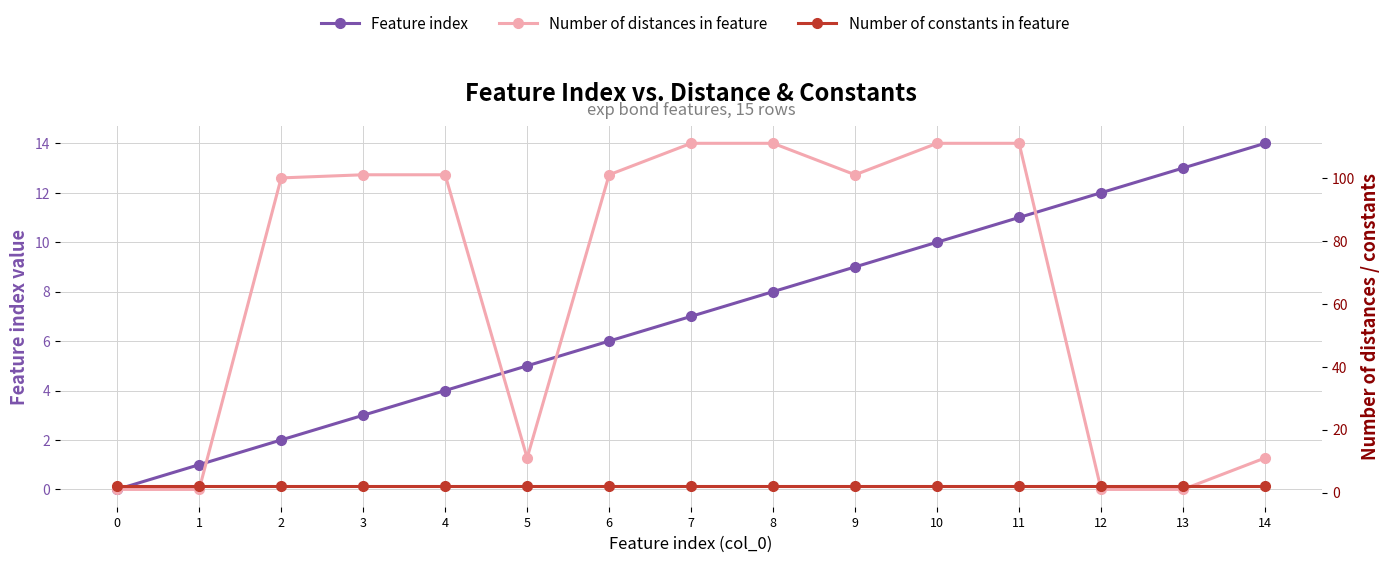

How many lines are shown in the chart?

3